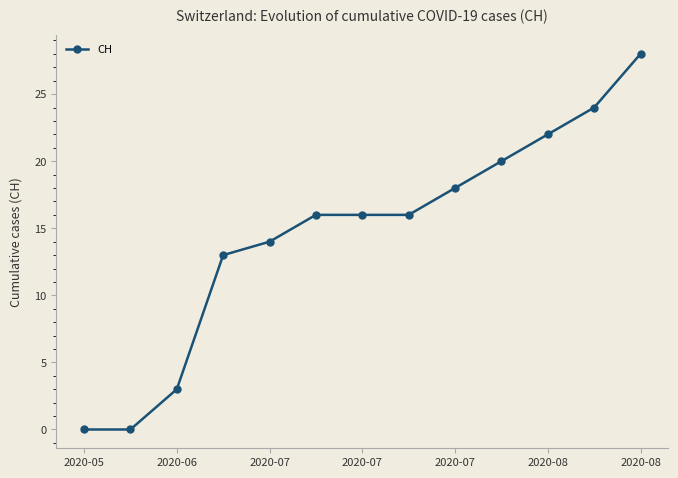

True or false: there are more than 1 points higher than both neighbors.

False